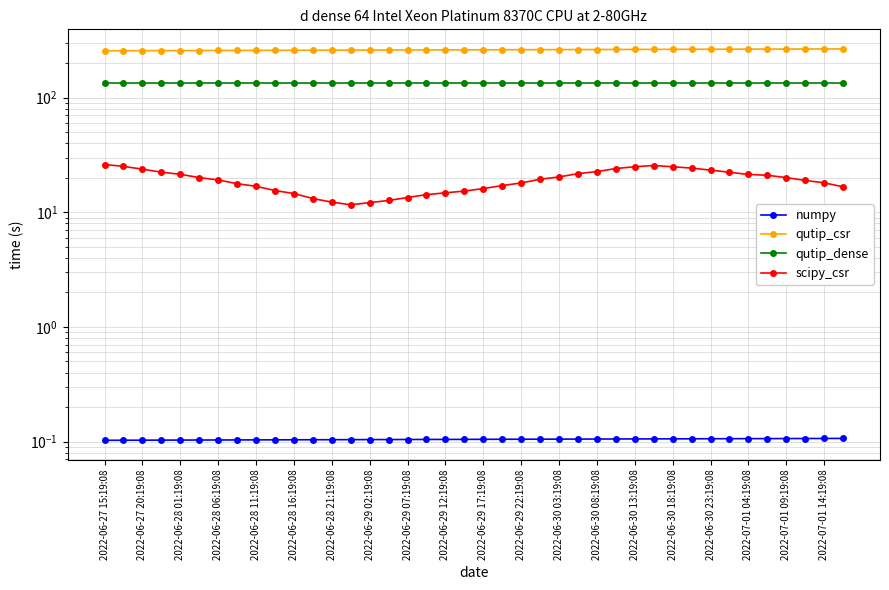

The value of qutip_dense at 2022-06-29 02:19:08 is 134.9. True or false?

True